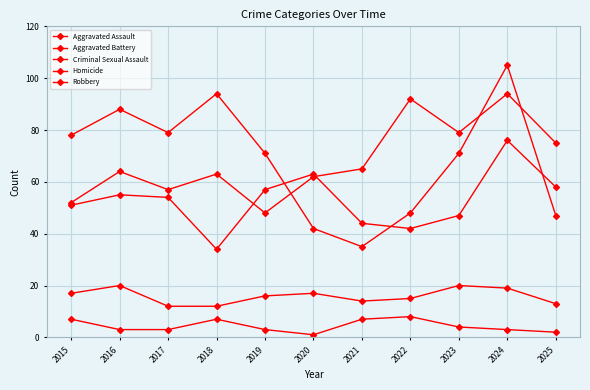

What is the value of the Criminal Sexual Assault point at the 10th from the left?

19